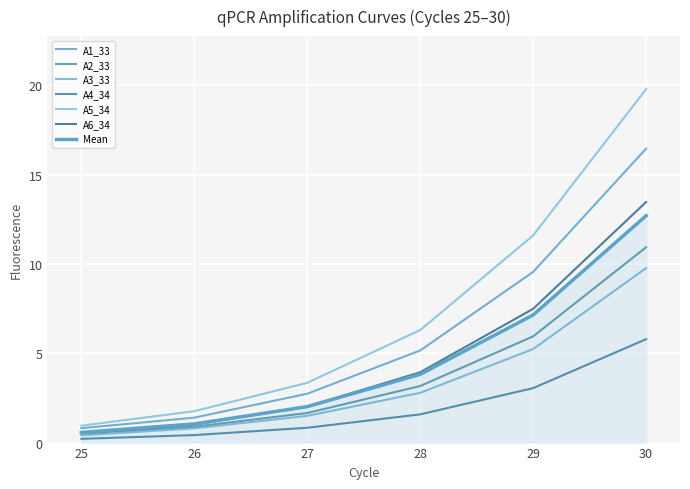

True or false: A3_33 and A5_34 intersect in this chart.

False